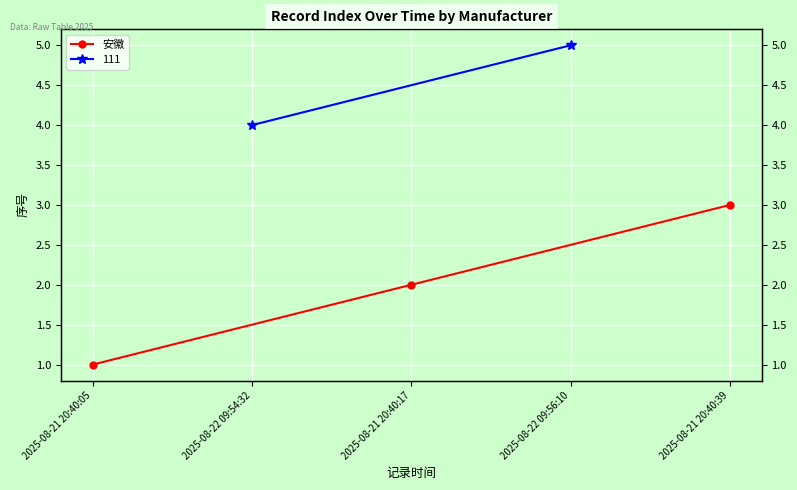

What is the difference between the second highest and minimum values?

1